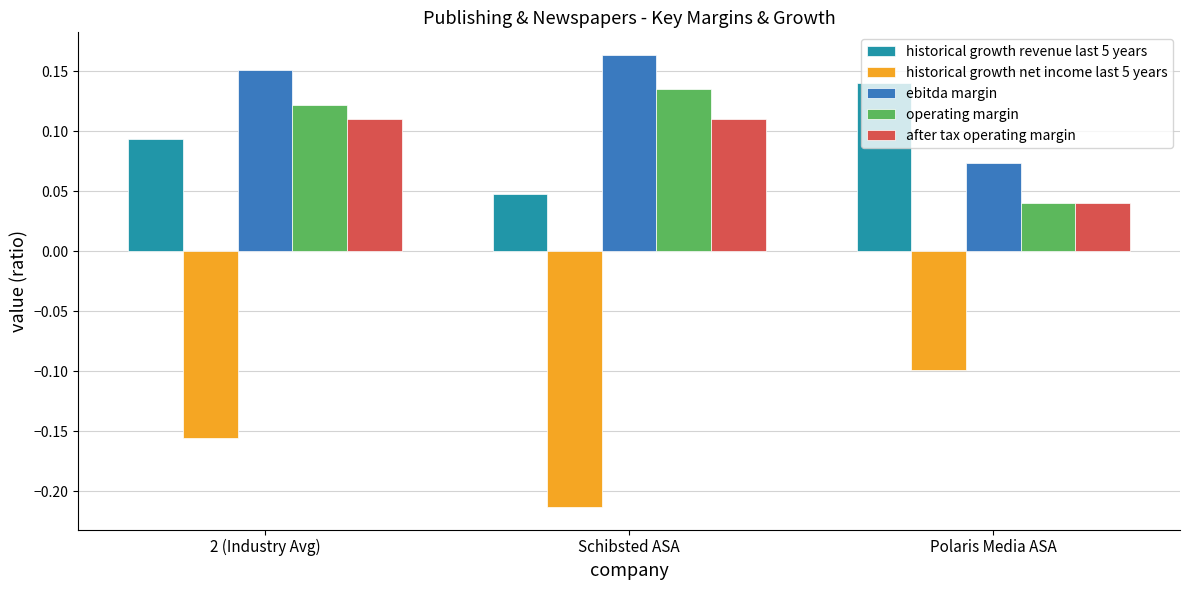

At Schibsted ASA, list the series in order from smallest to largest.

historical growth net income last 5 years, historical growth revenue last 5 years, after tax operating margin, operating margin, ebitda margin